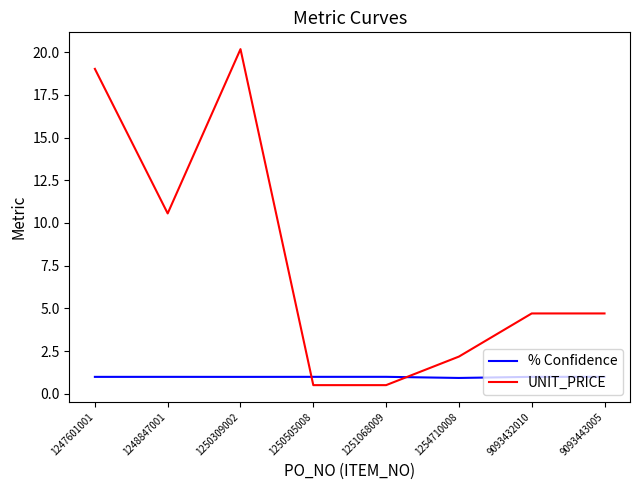

At which label does UNIT_PRICE first exceed 4?

1247601001